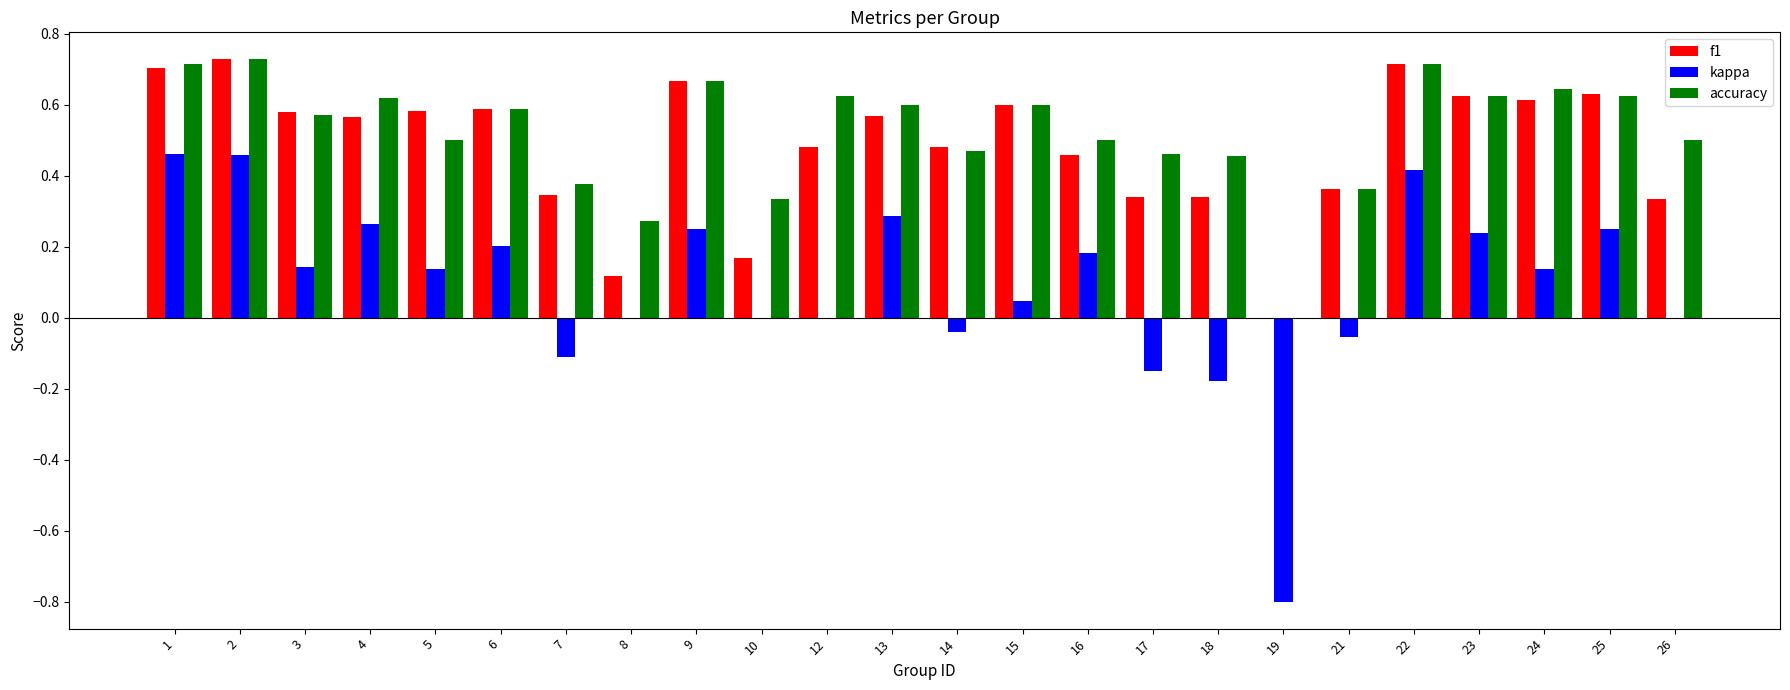

Are the bars horizontal?

No